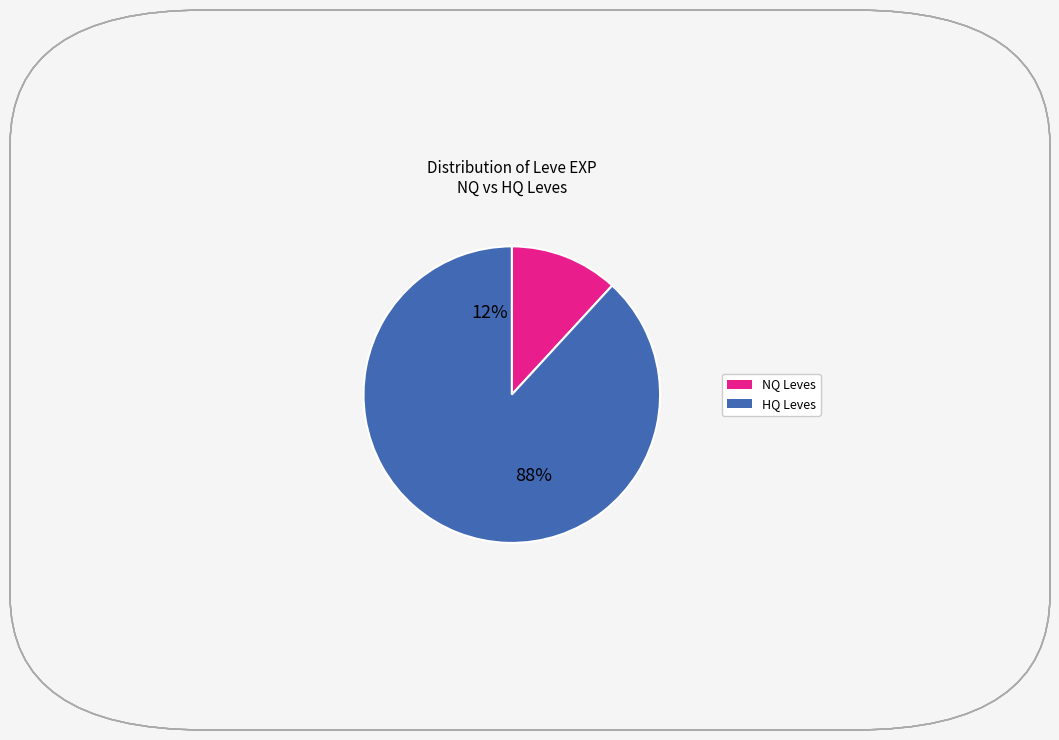

The 39 slice represents 1% of the pie. True or false?

False